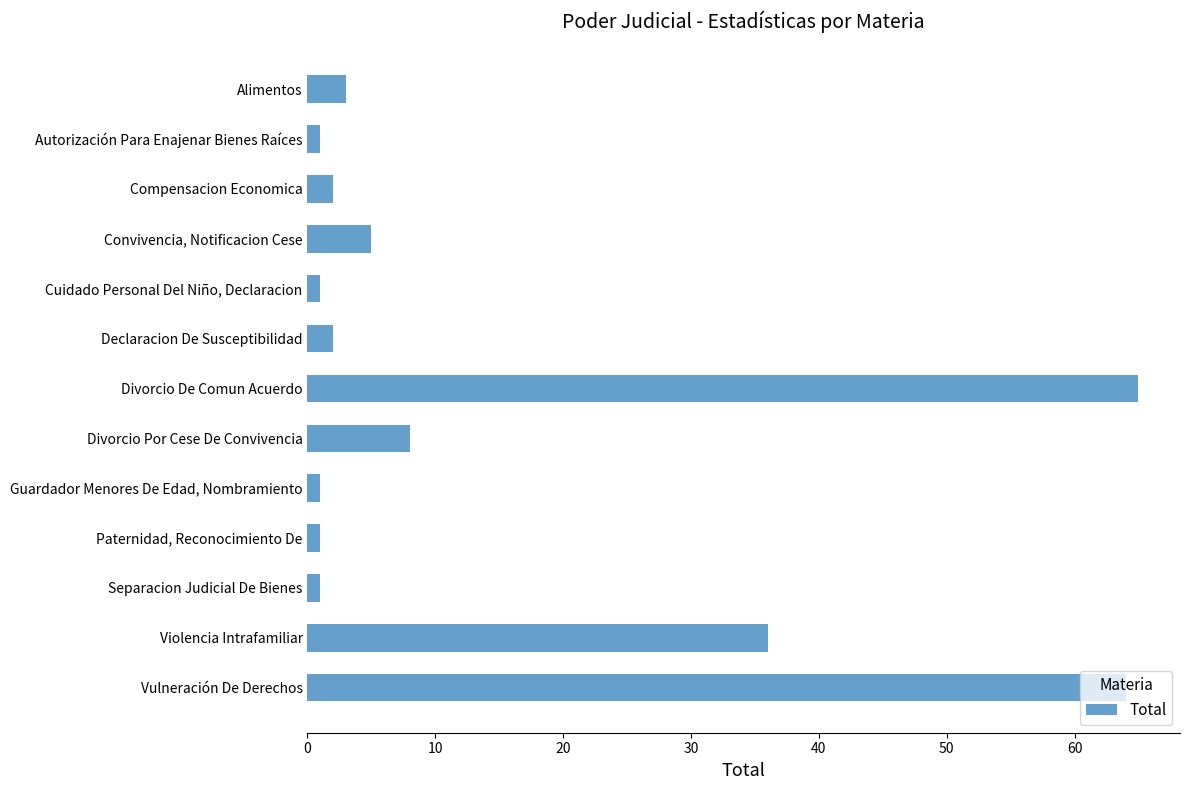

What is the change in value from Alimentos to Divorcio Por Cese De Convivencia?

+5